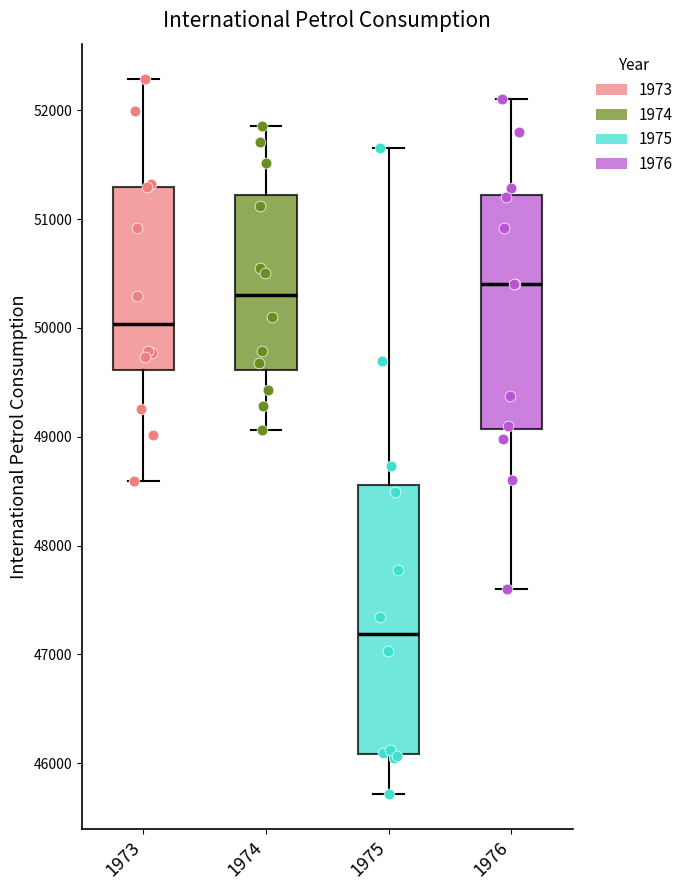

Which box is the tallest, from its lower edge to its upper edge?

1975